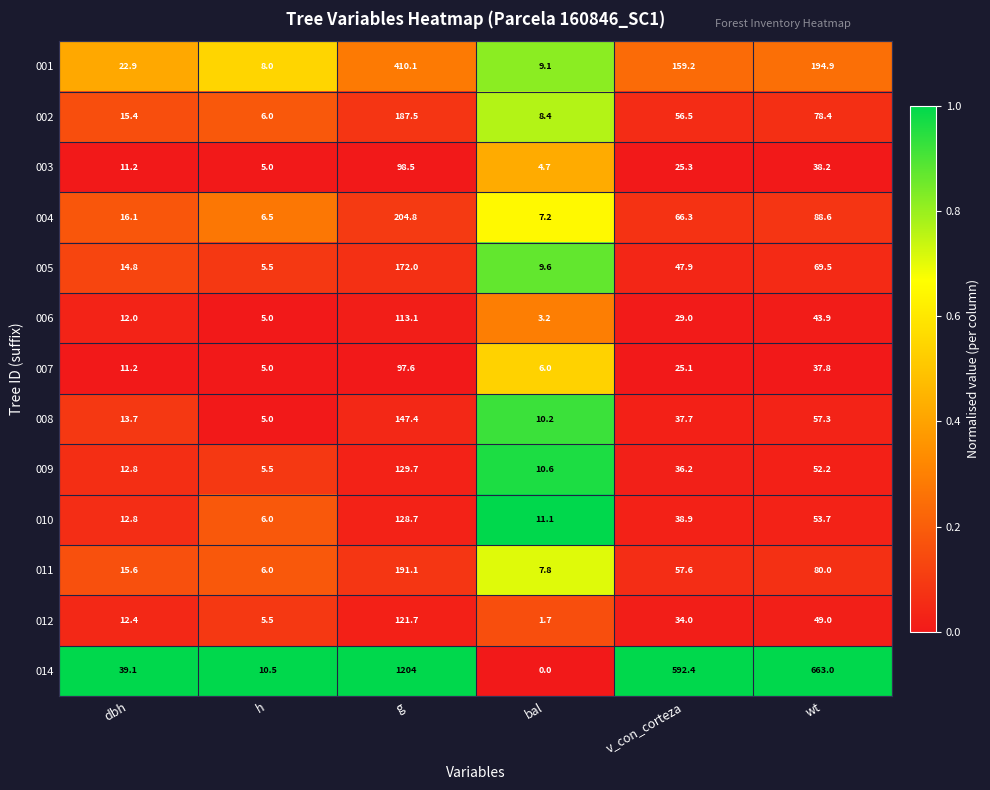

At which category does the chart reach its peak across all series?

g